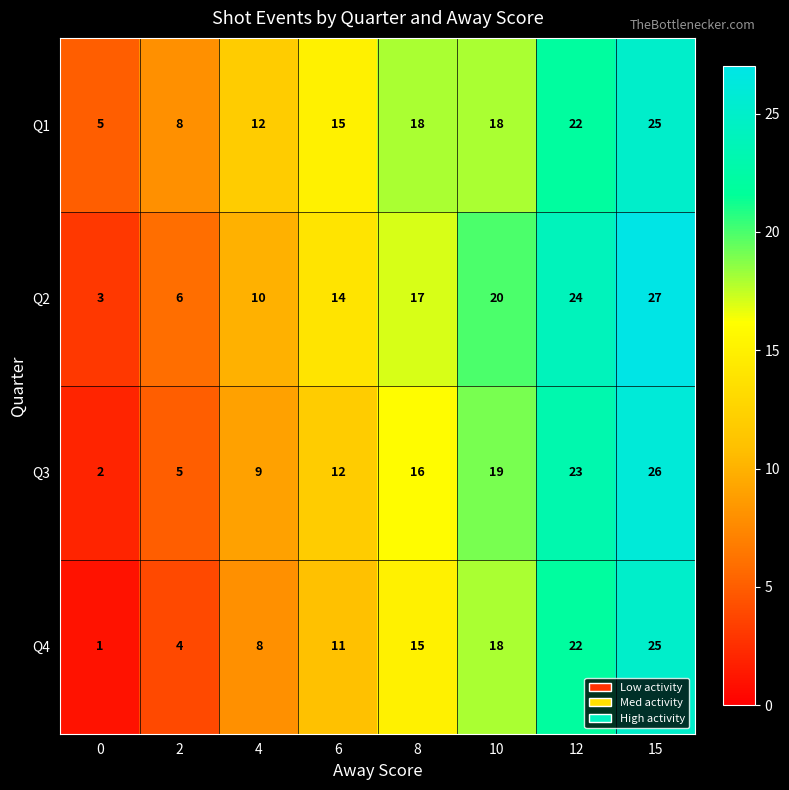

What is the spread (max minus min) of values at 2?

4